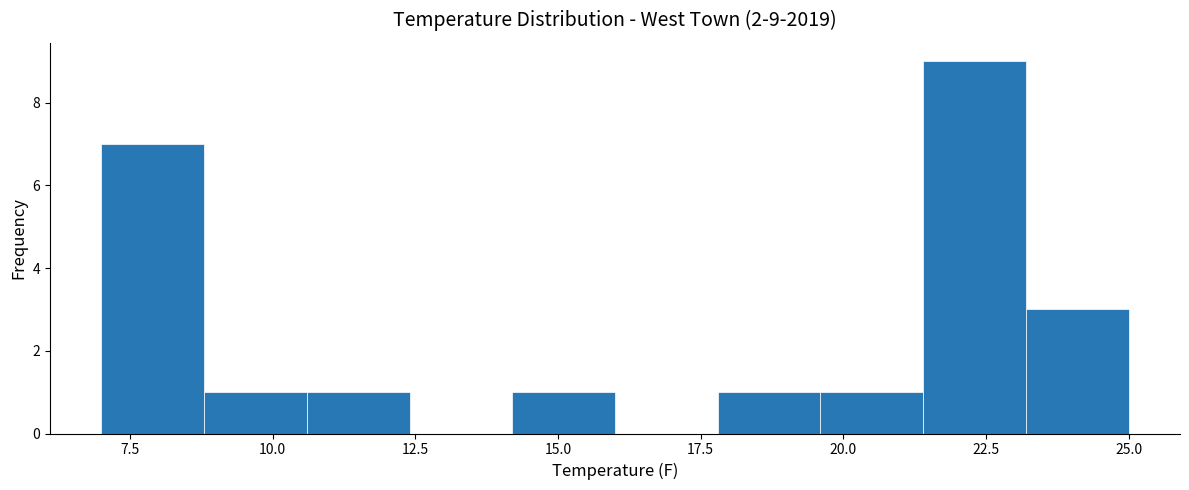

Read against the x-axis, roughly where is the centre of the tallest bar?

22.5